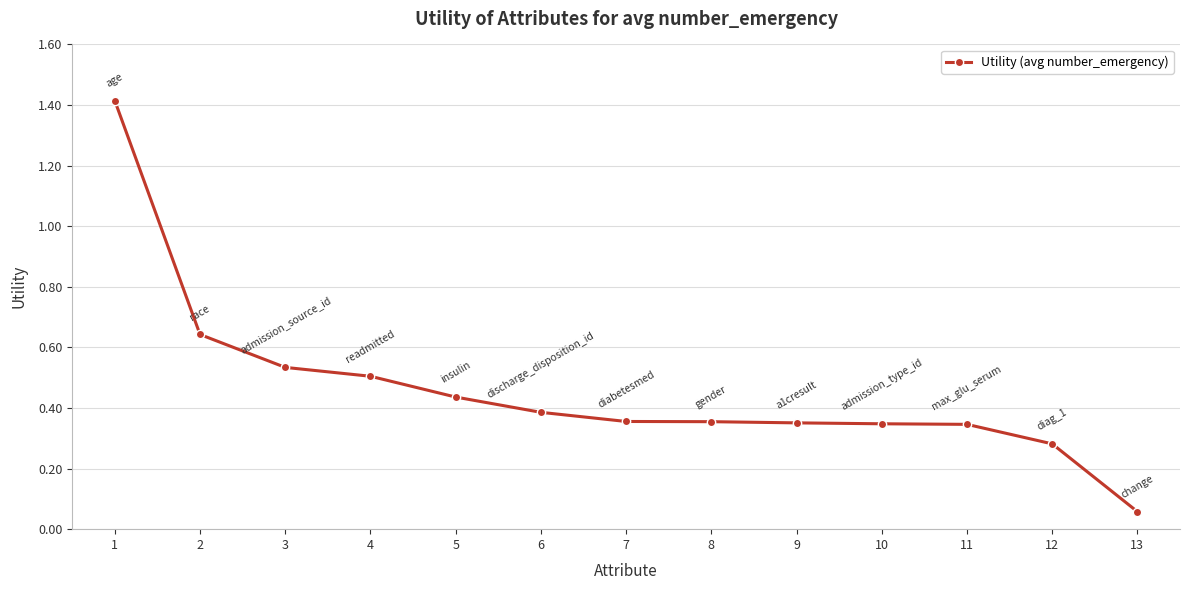

The chart shows a value of 0.4 at 3. True or false?

False